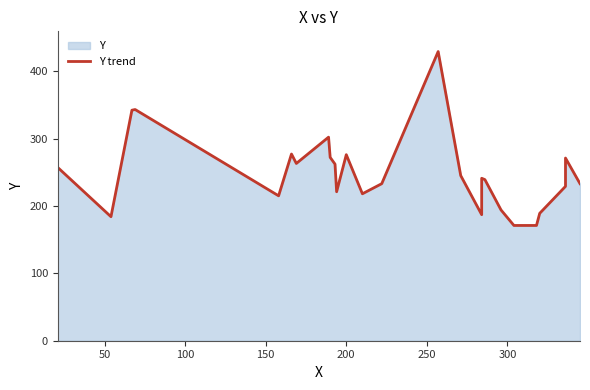

Reading right to left, transcribe all the data shown in this chart.

233	271	229	189	171	171	194	239	241	187	245	429	233	218	276	221	262	272	302	263	277	215	343	342	184	257